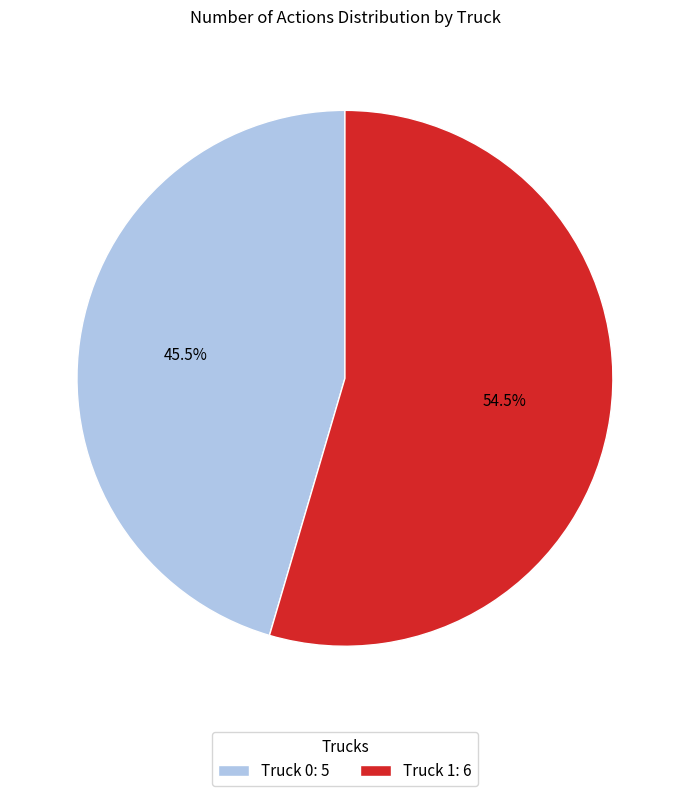

Count the number of slices in the pie.

2